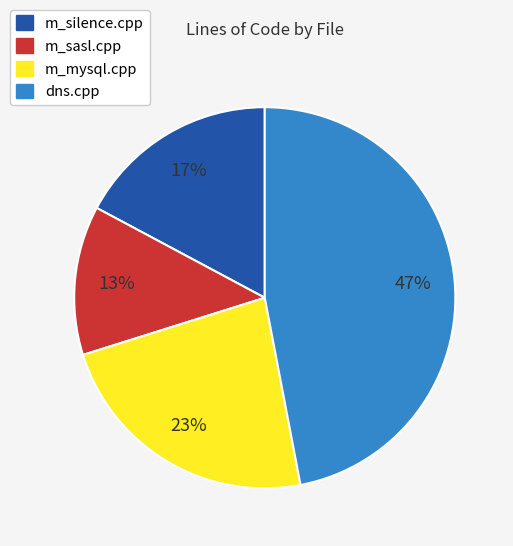

Do dns.cpp and m_mysql.cpp together represent more than half of the pie?

Yes